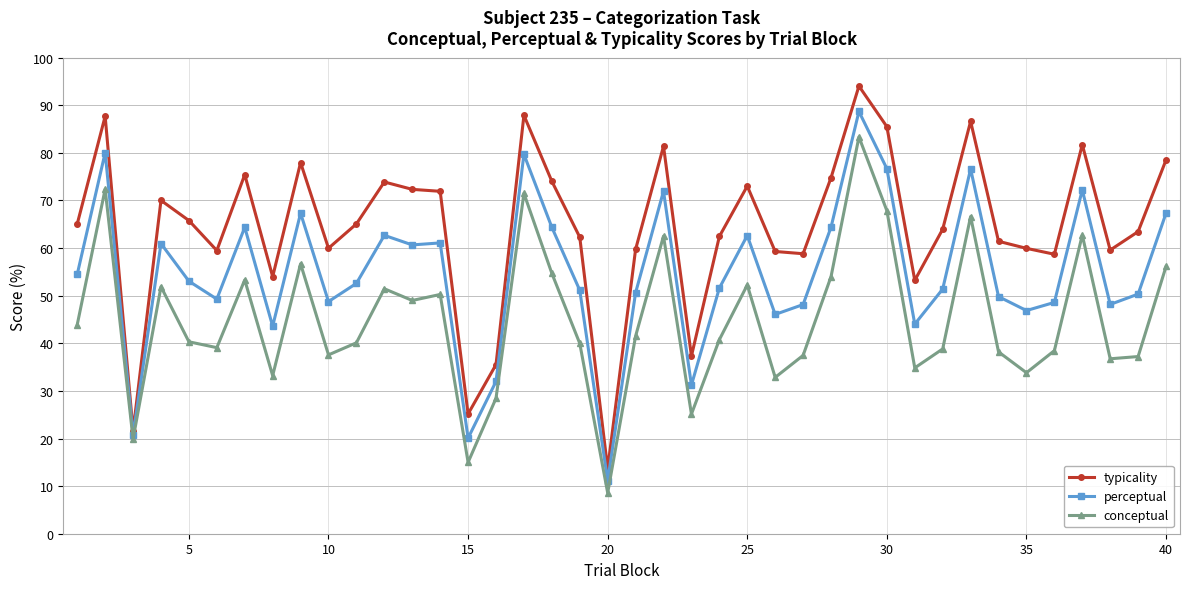

What is the difference between the maximum and second lowest values in the typicality series?

72.5